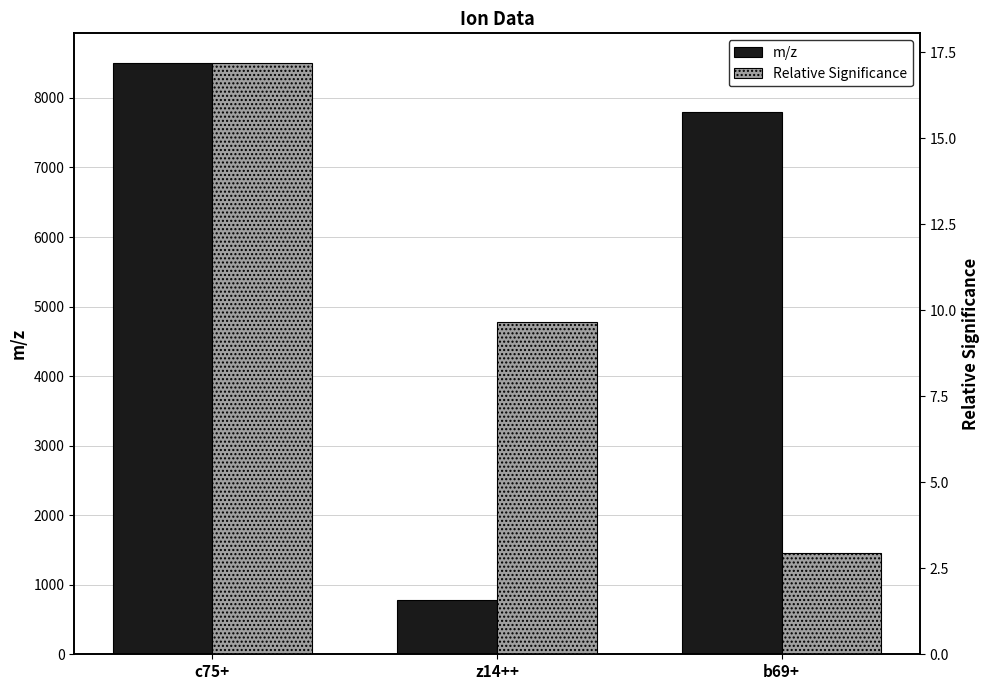

At which label is Relative Significance closest to 10?

z14++